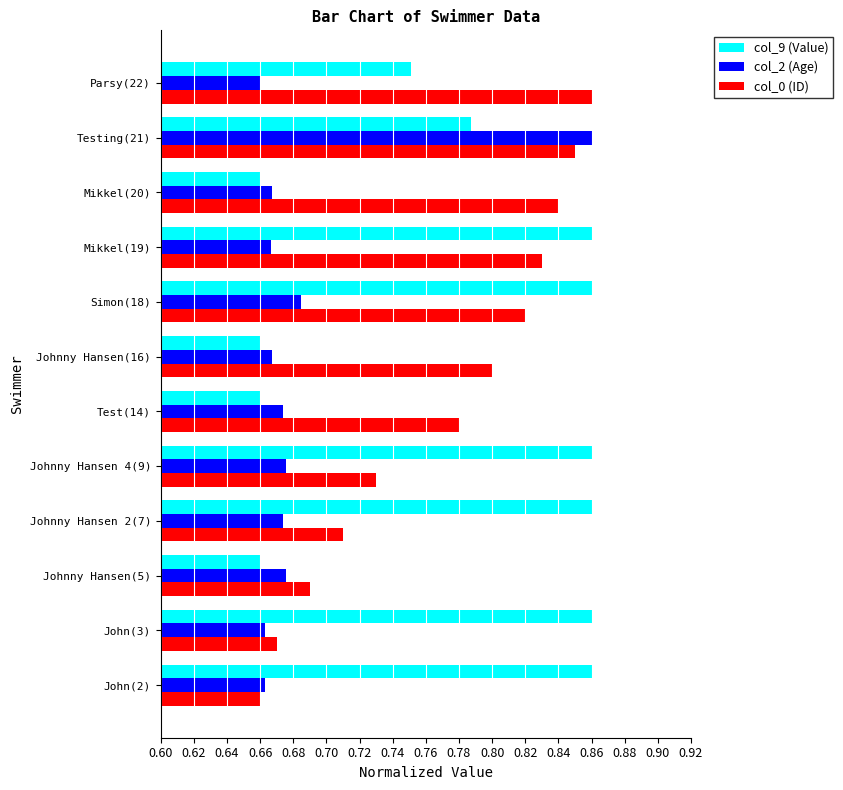

At which label is col_0 (ID) closest to 0?

John(2)